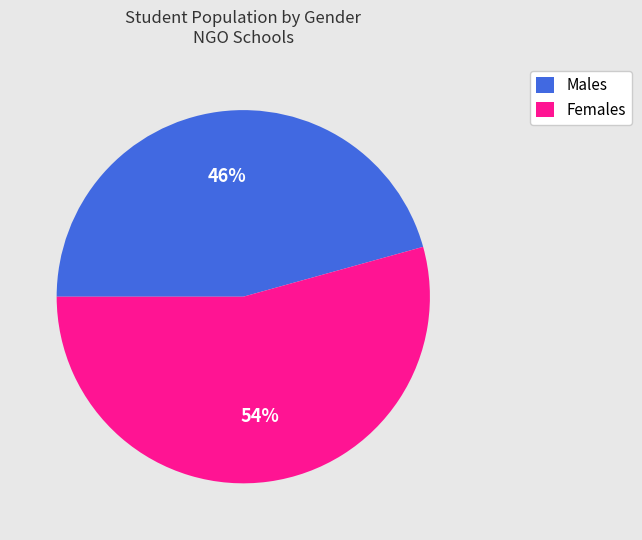

Which slice represents more than half of the pie?

Females